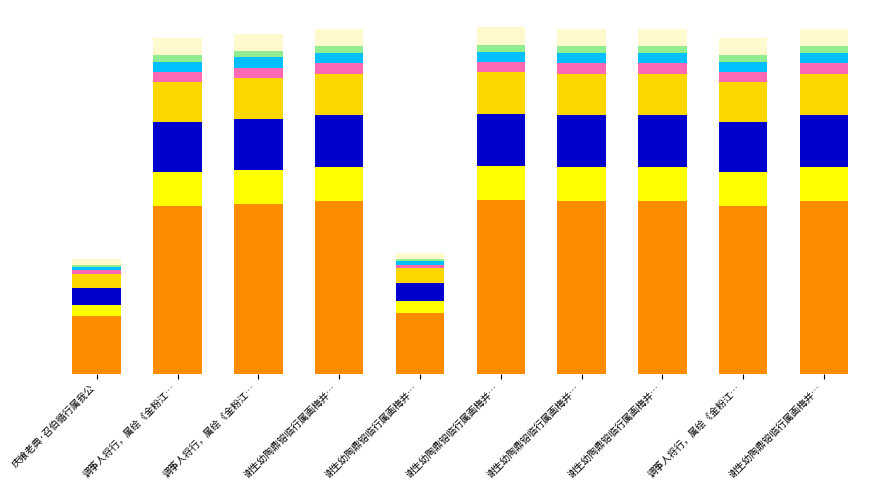

Are the bars horizontal?

No